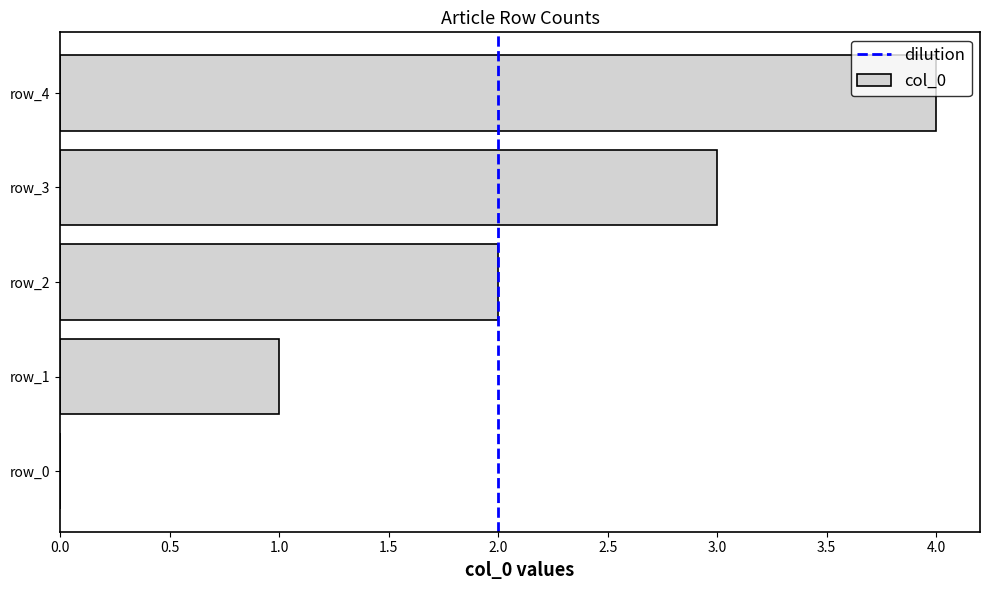

Is it true that the value at row_2 is 2?

True